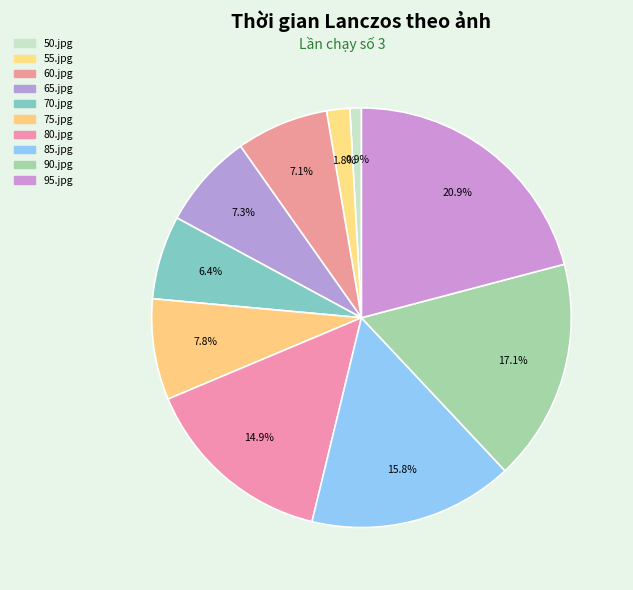

To the nearest percent, what portion does 85.jpg represent?

16%